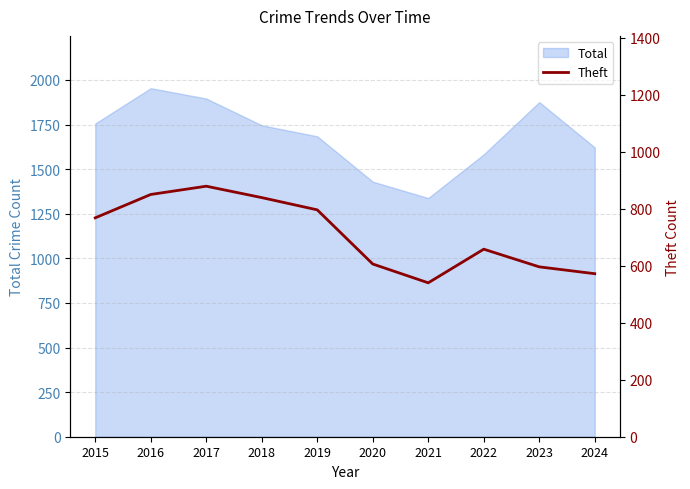

Which category has the highest value in the Total series?

2016